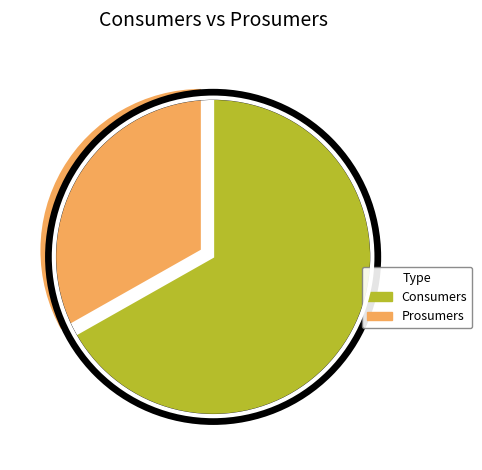

Rank the categories by value from highest to lowest.

Consumers, Prosumers